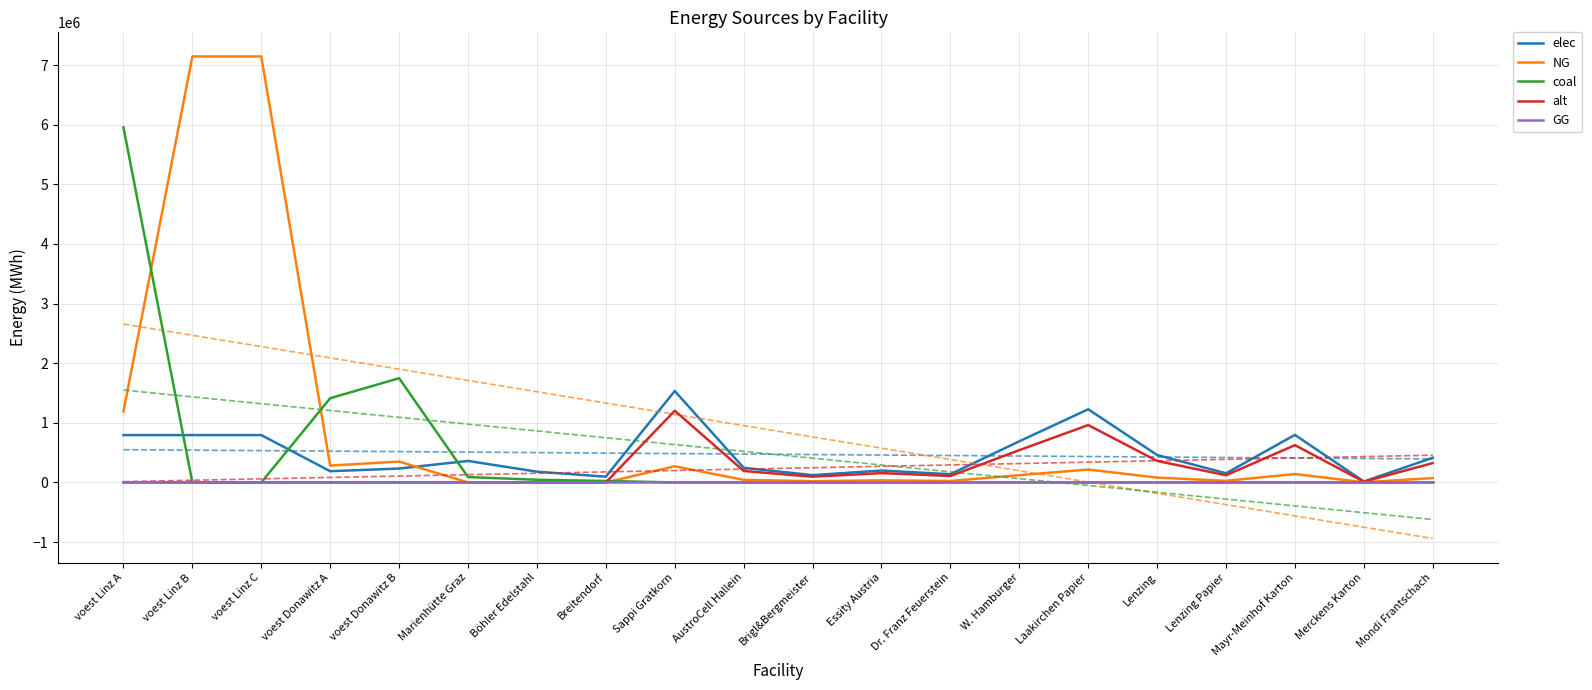

Which category has the highest value in the NG series?

voest Linz B